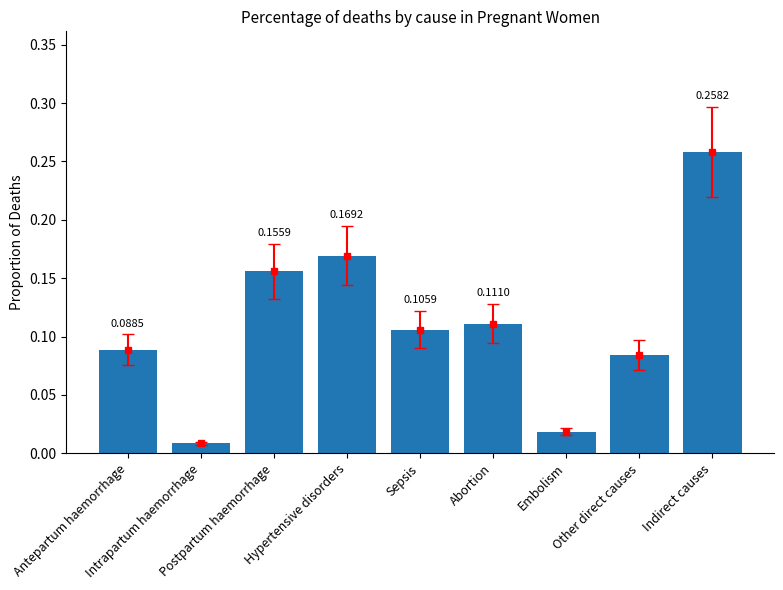

Is it true that the value at Embolism is 0.0?

True